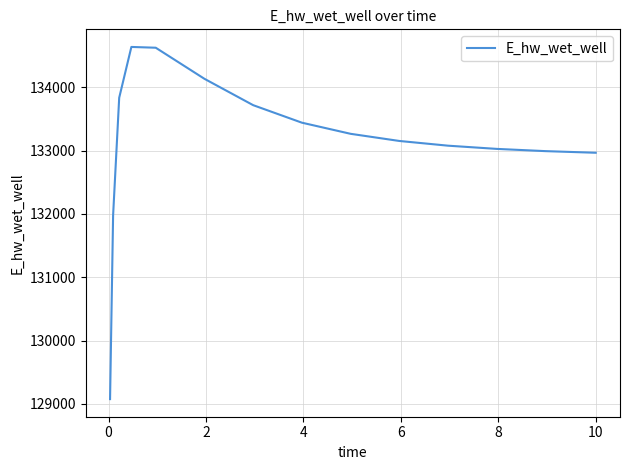

What is the difference between the maximum and minimum values?

5565.1